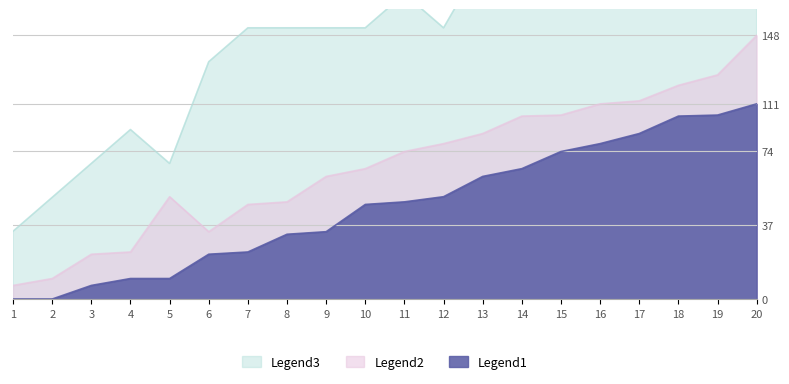

Which series changed the most between 10 and 18?

Legend3 (JobsInSystem)